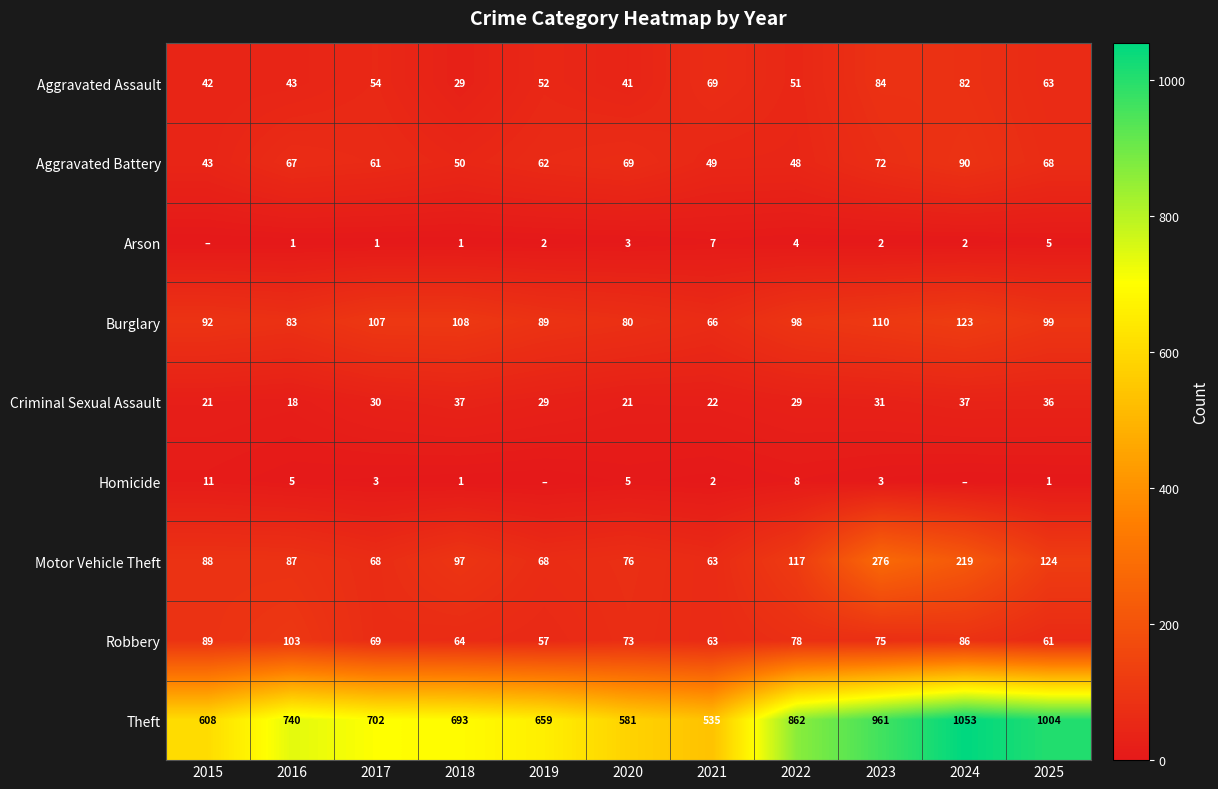

At which label is Motor Vehicle Theft closest to 169?

2025